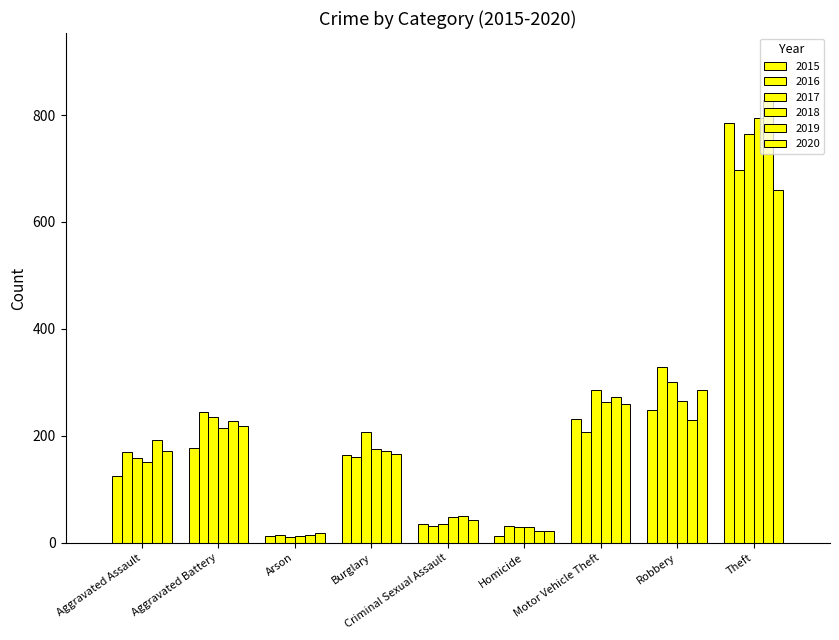

Does the chart contain any negative values?

No